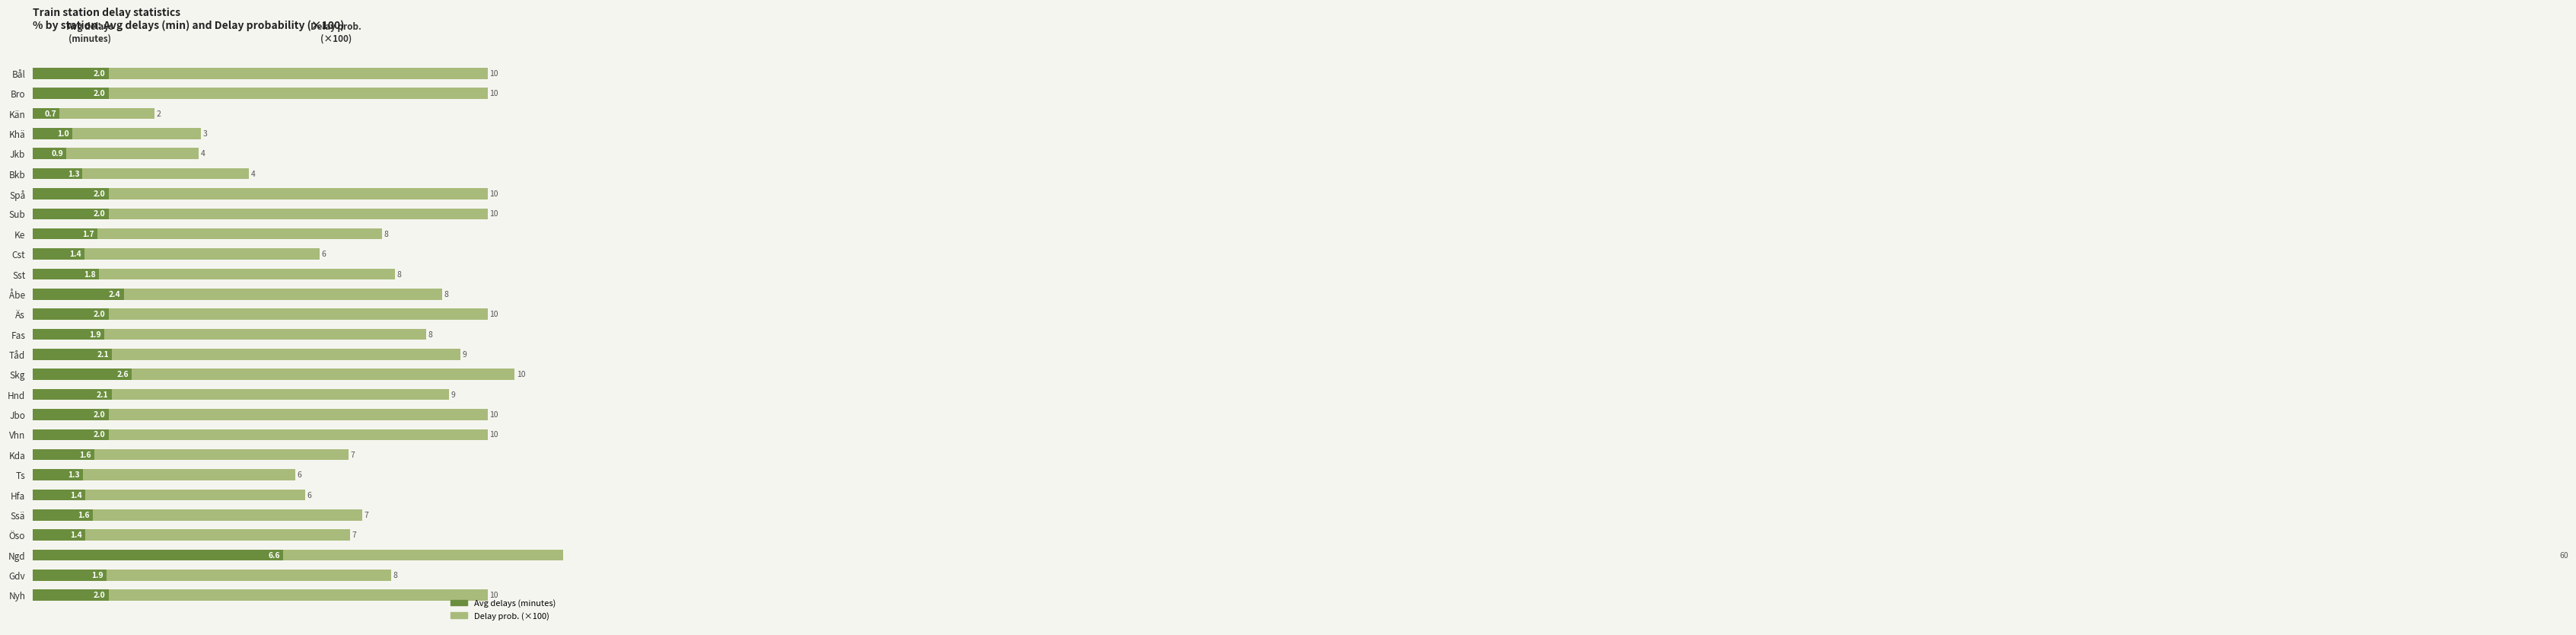

How many bars are there in total?

54